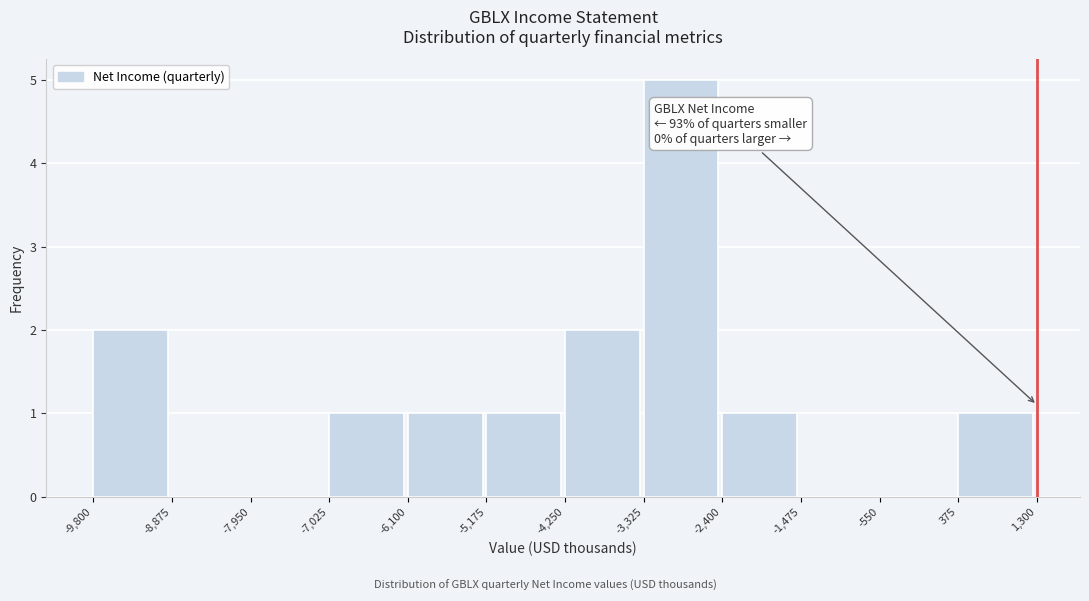

Over which range of the x-axis is the bar tallest?

-3,325 to -2,400